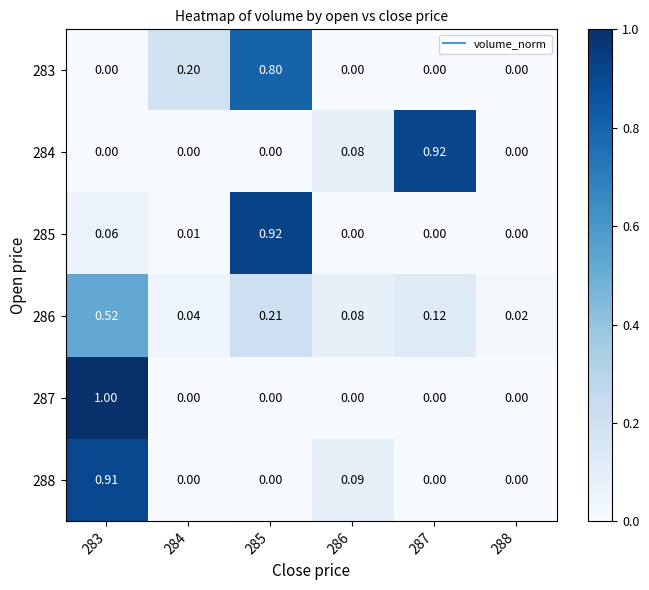

How many categories are shown in the chart?

6